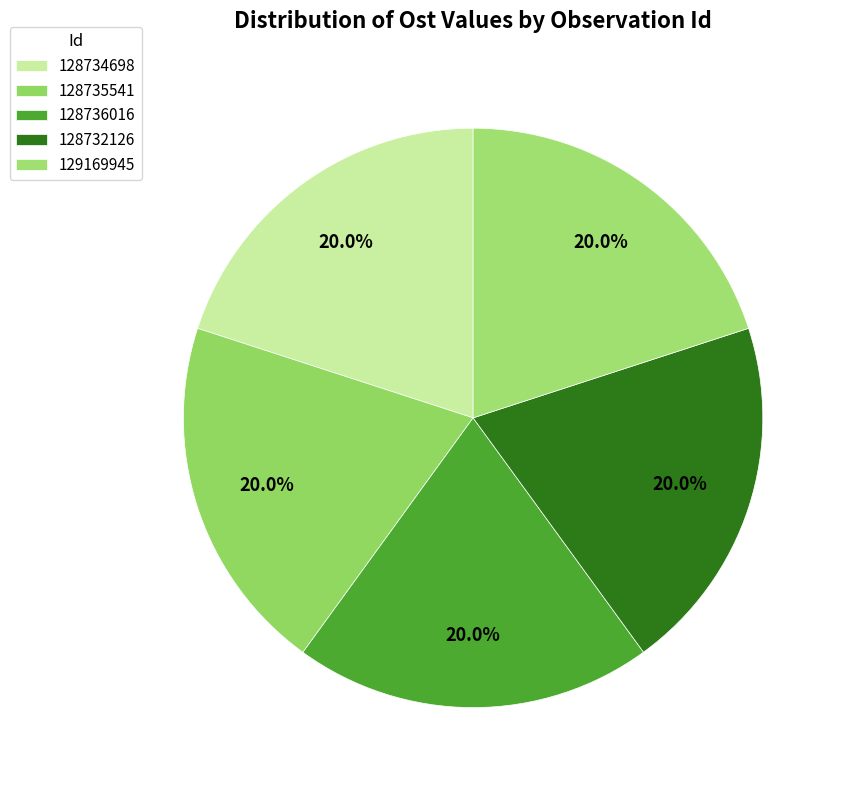

To the nearest percent, what is the combined percentage of 129169945 and 128734698?

40%